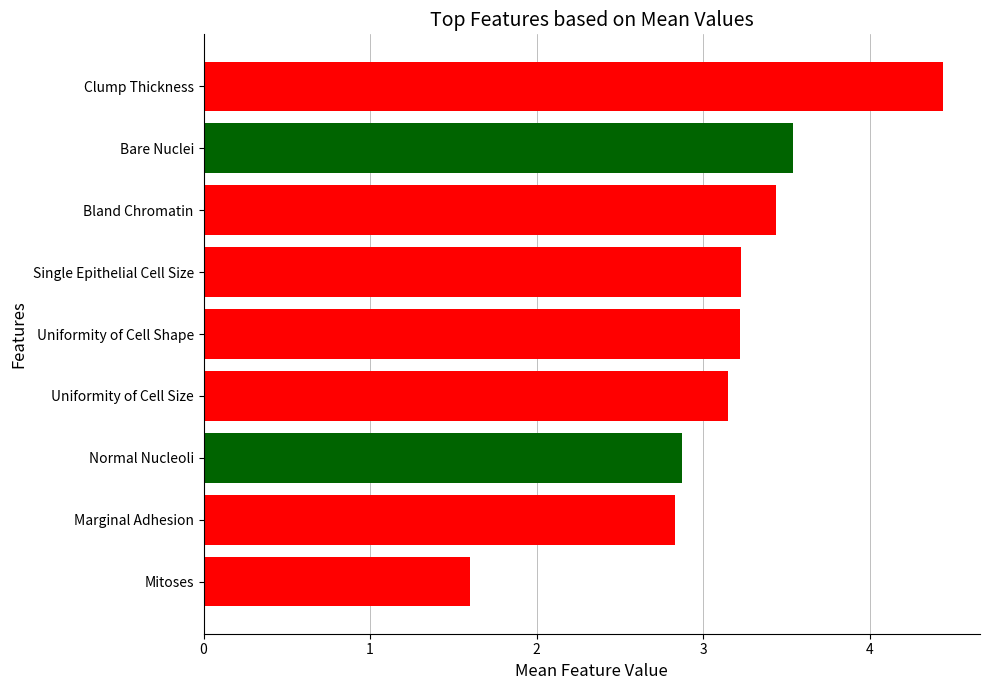

Is it true that the value at Bare Nuclei is 2.2?

False